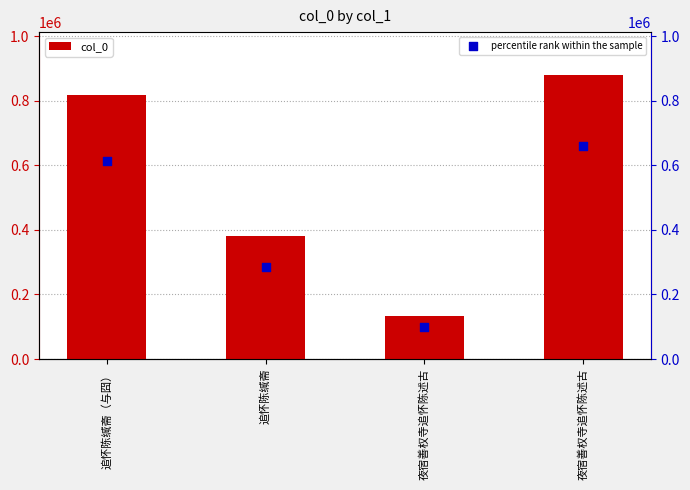

Which series has the largest Y range (max minus min)?

col_0